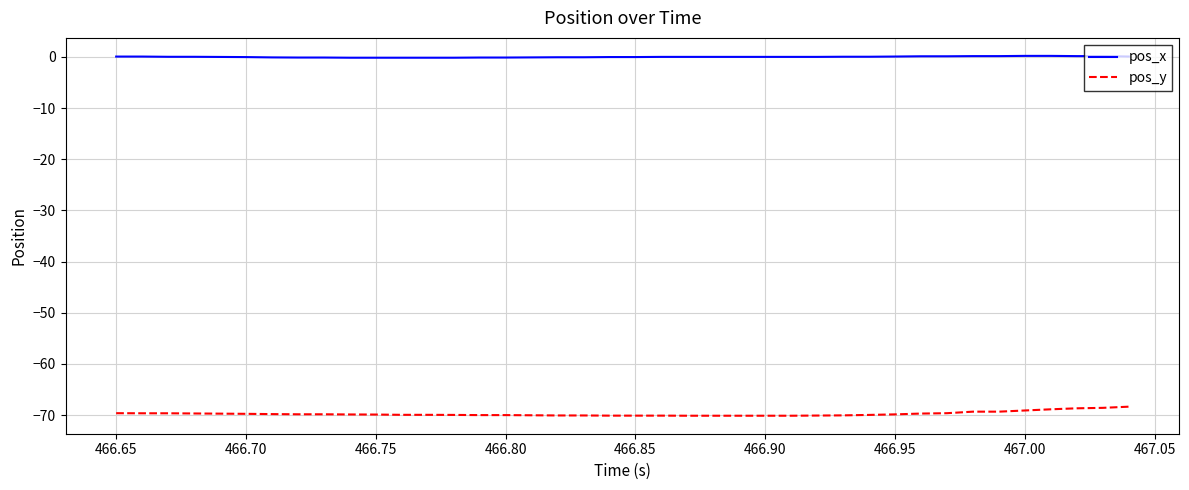

Which series has the largest total across all categories?

pos_x